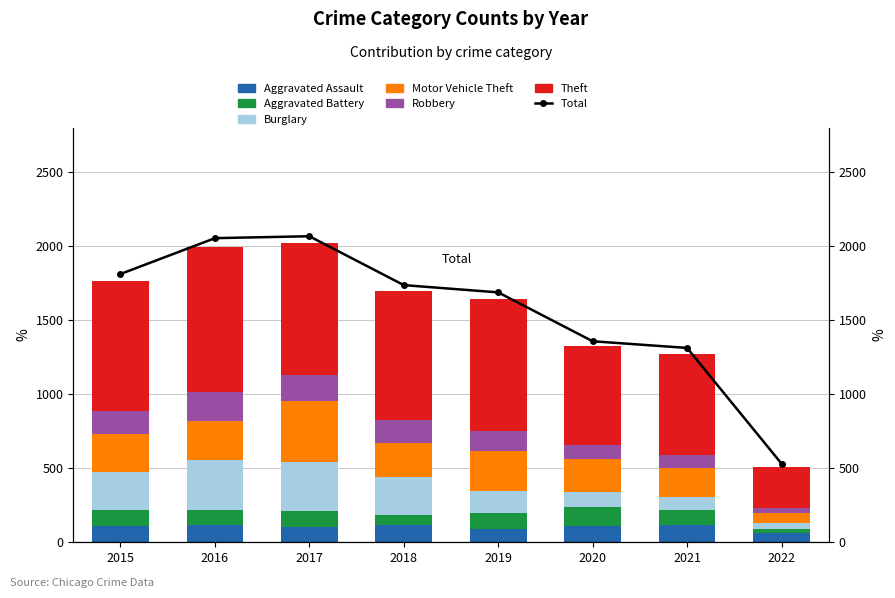

What is the difference between the Motor Vehicle Theft values at 2019 and 2015?

12